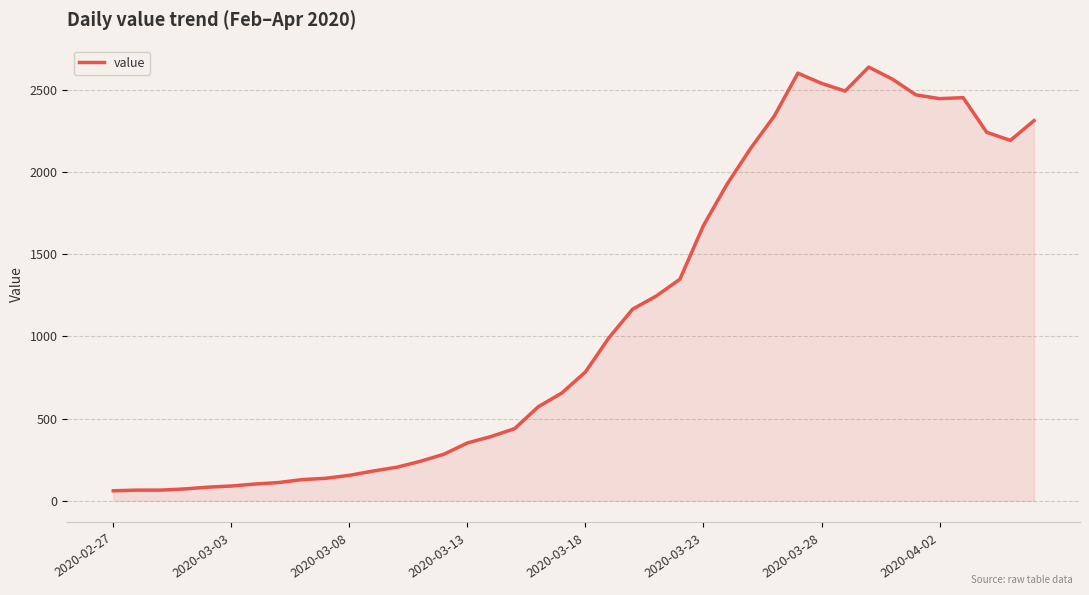

Does the chart display data point markers on the line(s)?

No